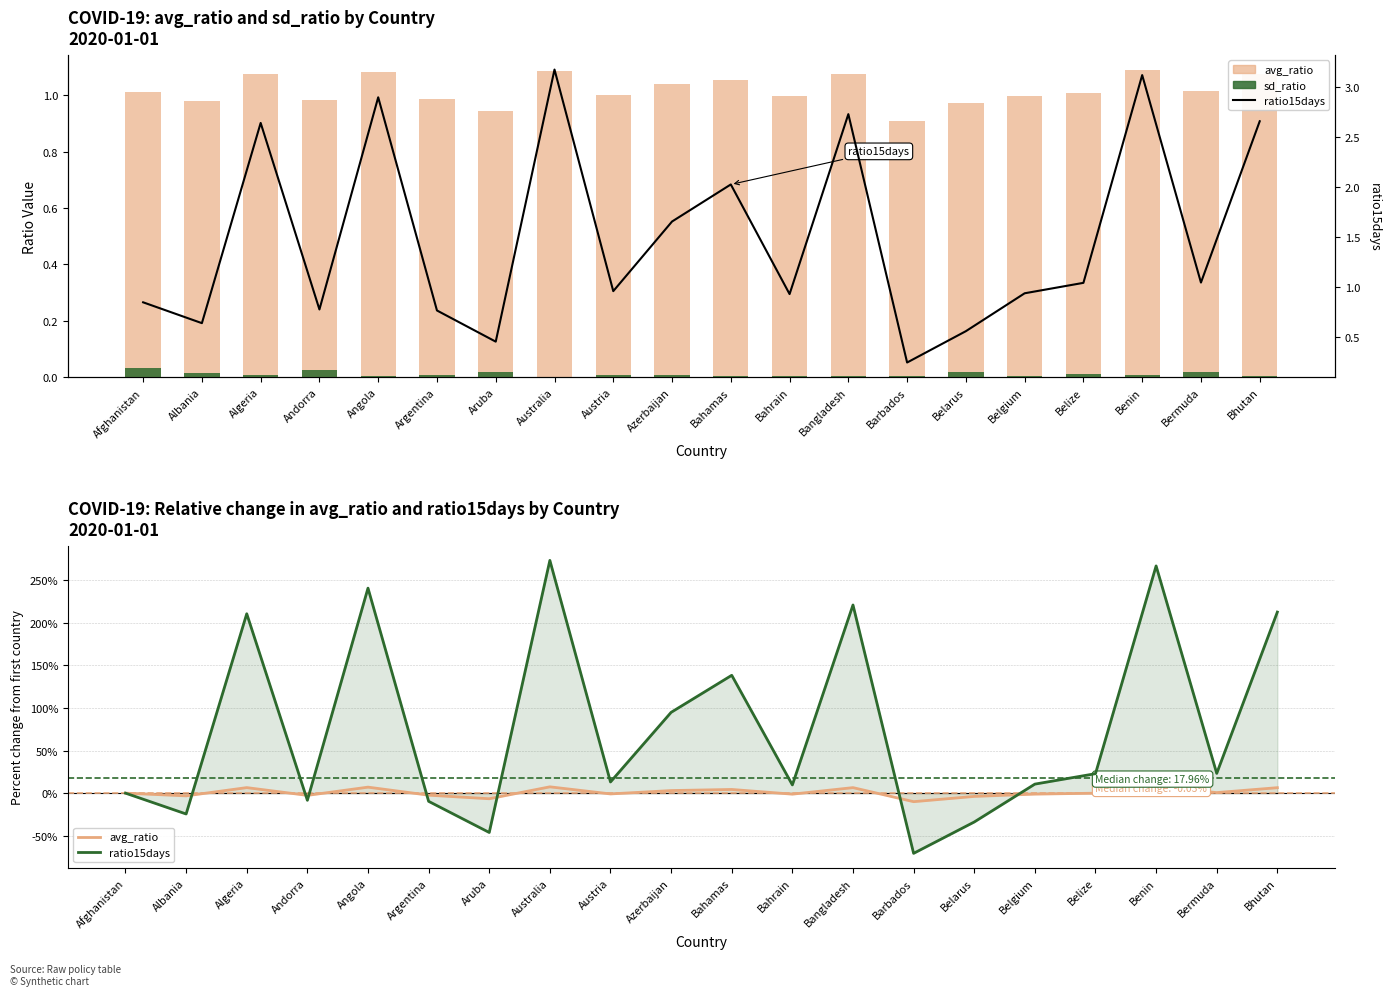

Is it true that ratio15days equals 1.0 at Albania?

False